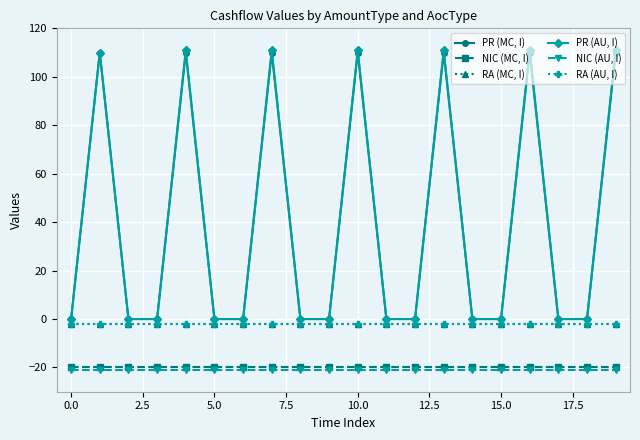

True or false: PR (MC, I) has more than 1 points higher than both neighbors.

True